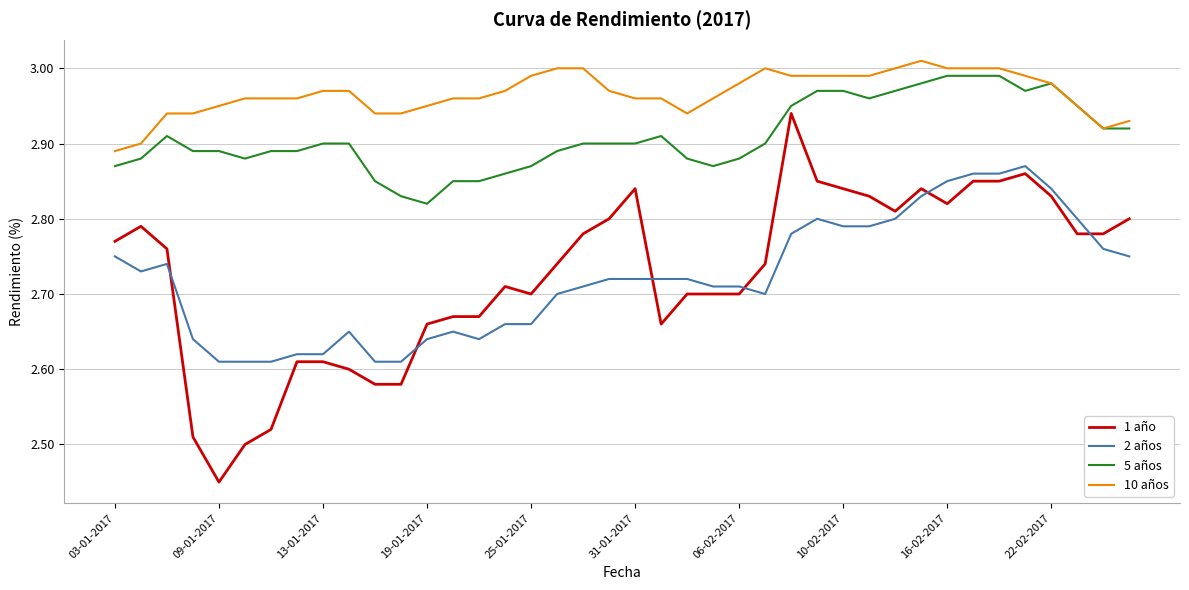

List the series in order of their peak value, lowest first.

2 años, 1 año, 5 años, 10 años